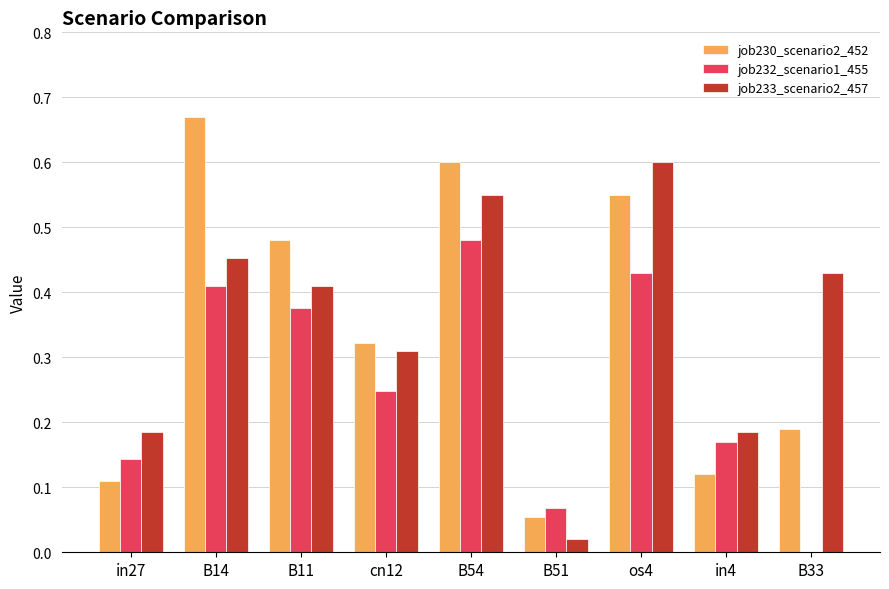

Which category has the highest value in the job233_scenario2_457 series?

os4